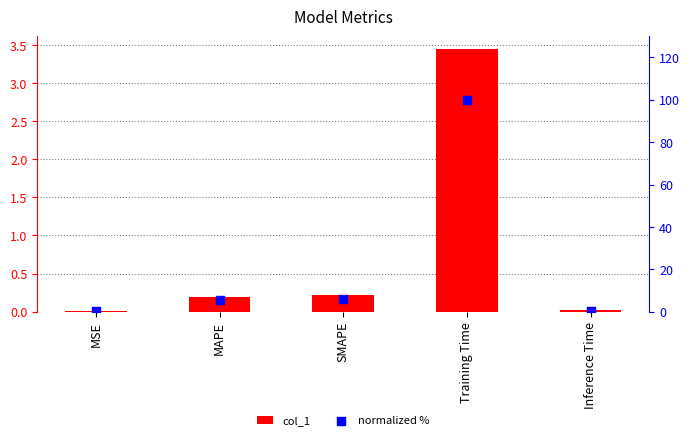

Is the value of col_1 at Training Time greater than the value of normalized % at Training Time?

No